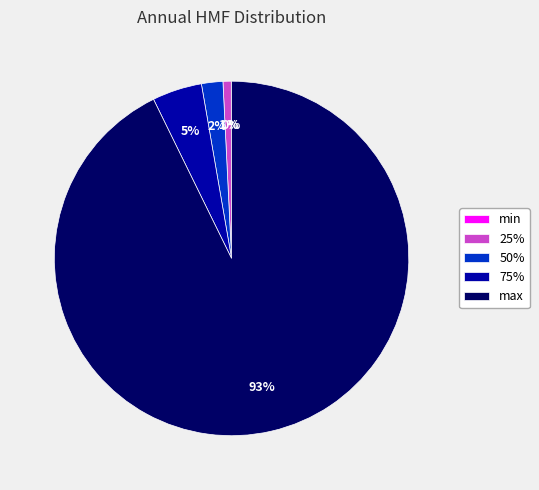

Is the sum of max and 75% greater than half?

Yes